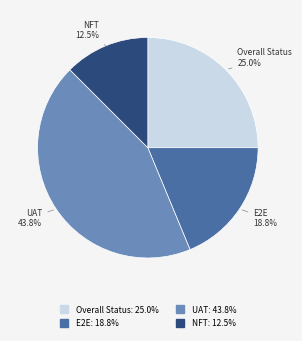

Is Overall Status the majority of the pie?

No